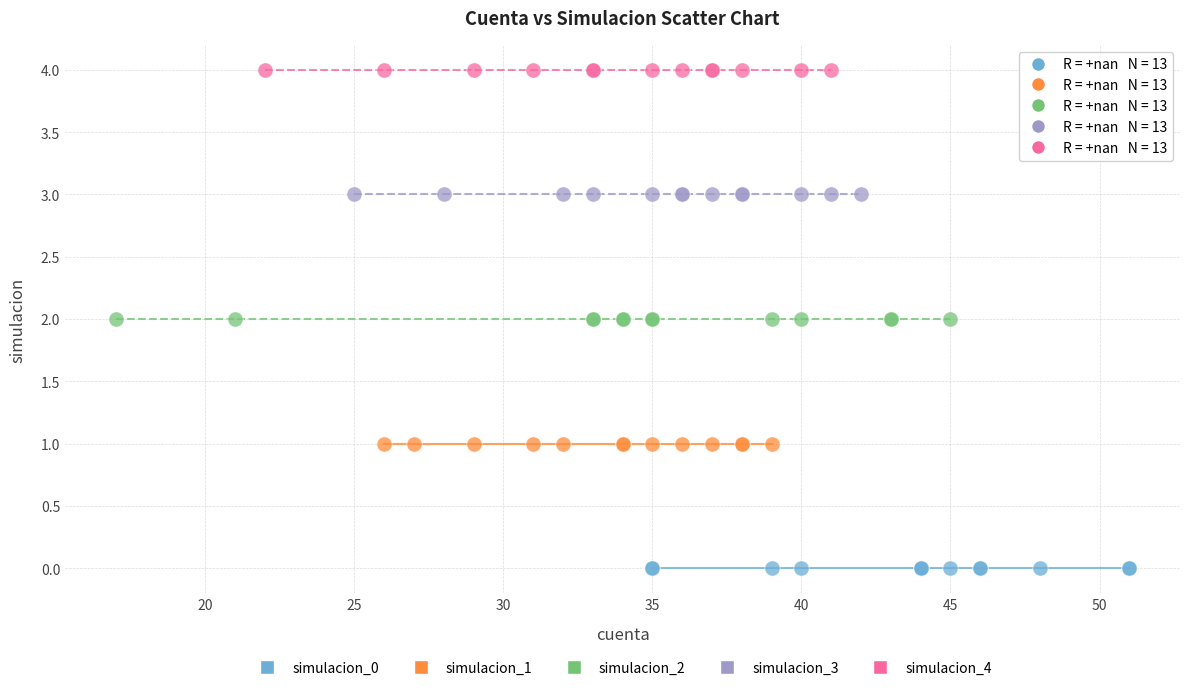

Which series reaches the minimum Y coordinate?

simulacion_0